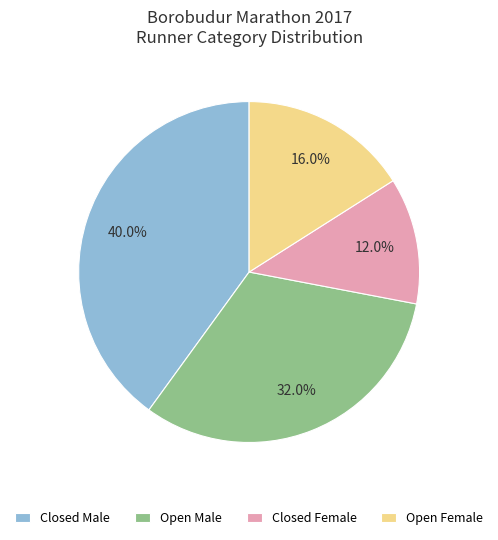

Is there any slice that represents more than half of the pie?

No